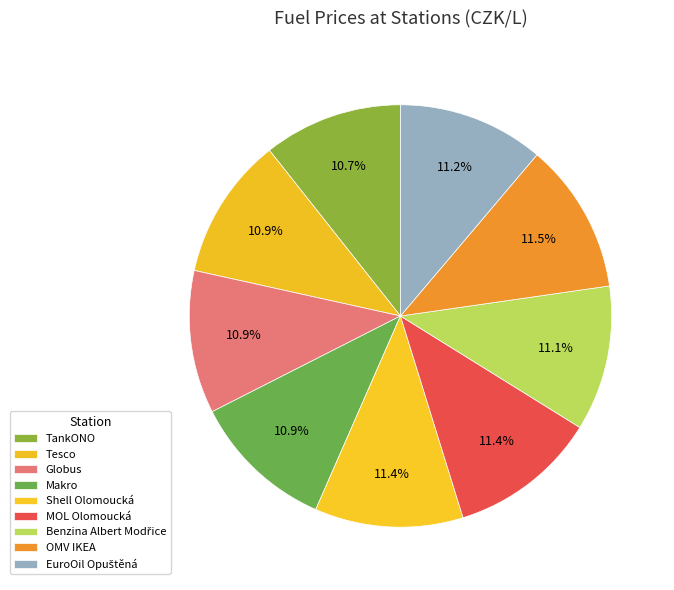

What is the ratio of the value at Makro to the value at Tesco?

1.0